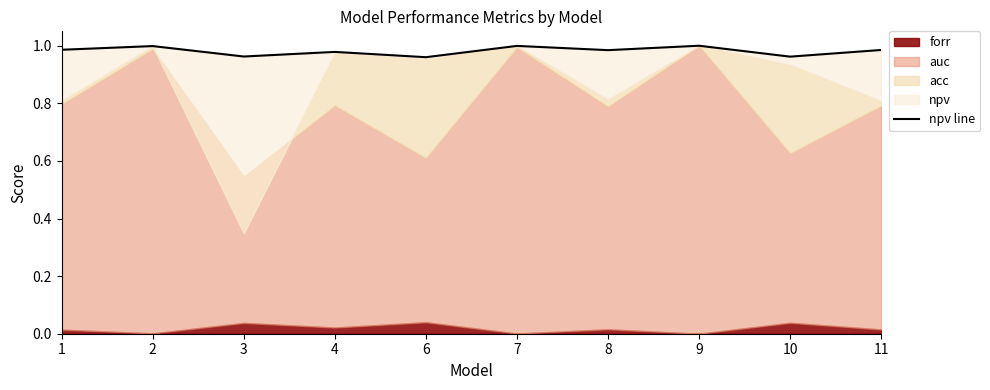

Reading left to right, extract all data points from this chart.

1=1.0	2=1.0	3=1.0	4=1.0	6=1.0	7=1.0	8=1.0	9=1.0	10=1.0	11=1.0